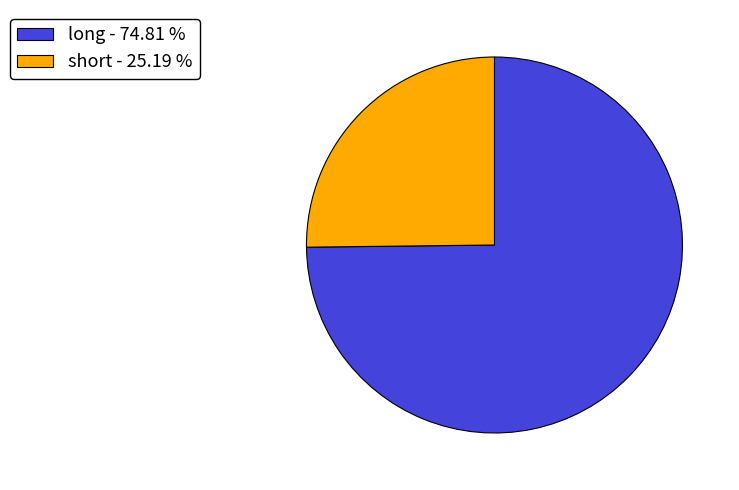

Between long and short, which is larger?

long